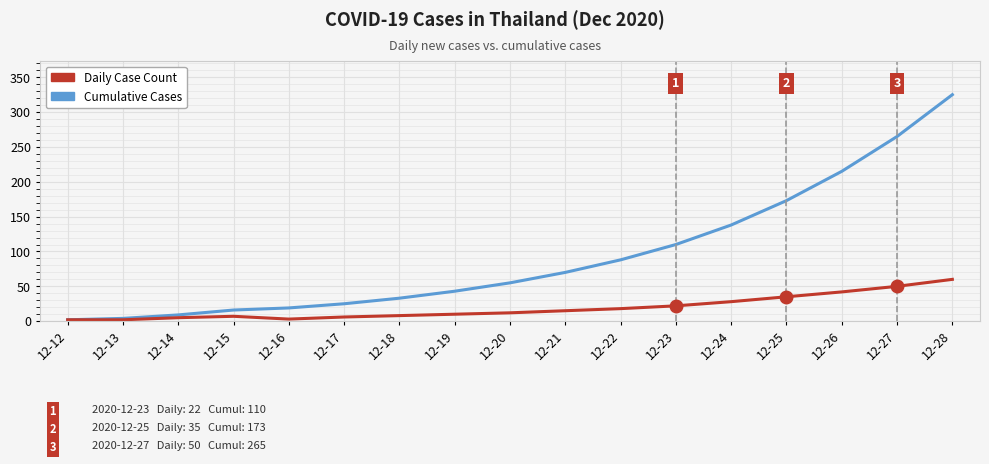

Rank the series by their maximum value, from highest to lowest.

Cumulative Cases, Daily Case Count